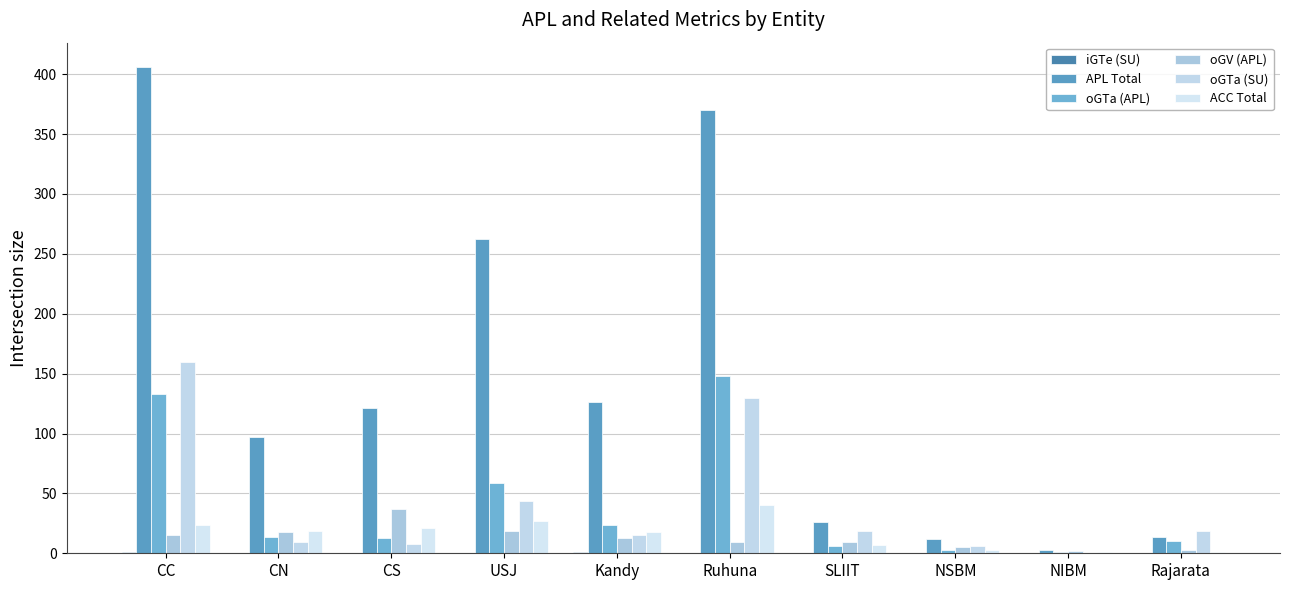

What is the greatest value displayed?

406